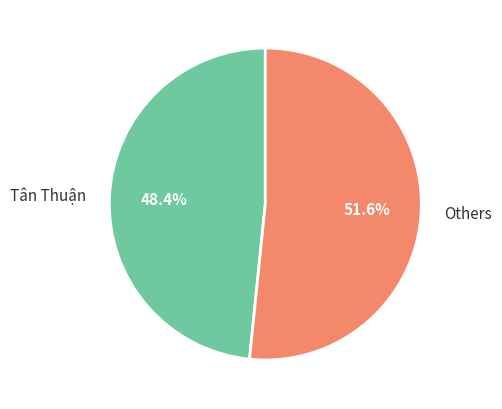

Which category has the biggest portion of the pie?

Others